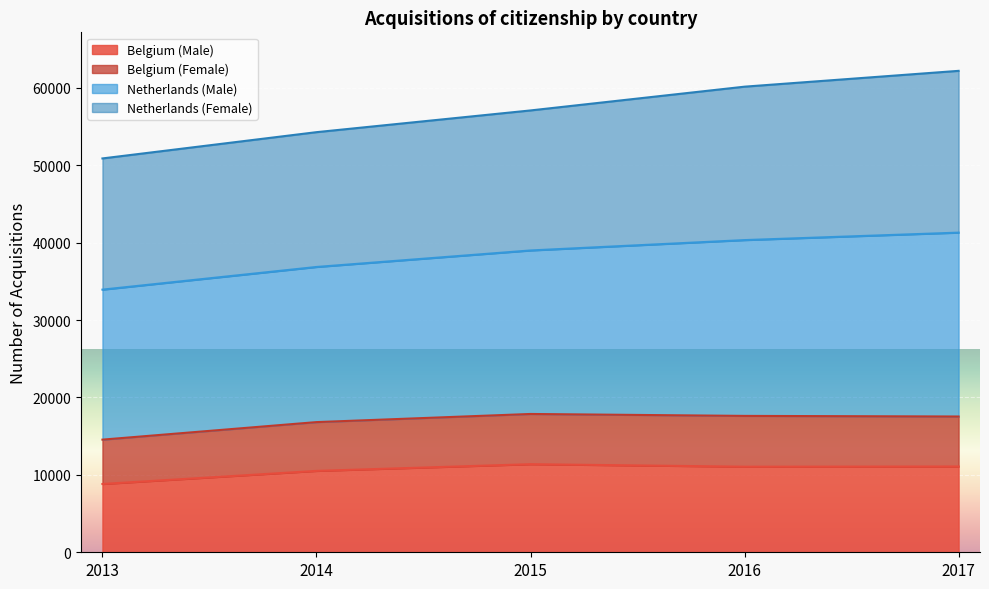

Where is the first local maximum for Belgium (Male)?

2015